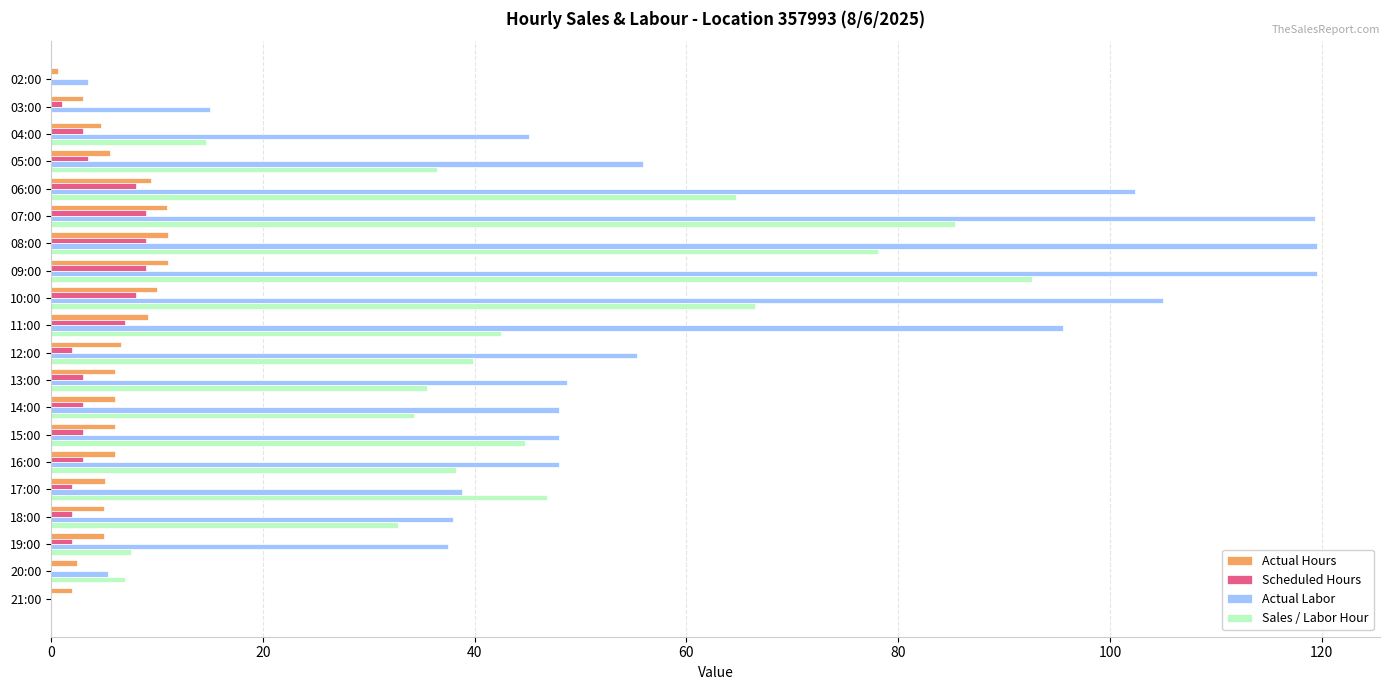

Which series changed the most between 10:00 and 12:00?

Actual Labor